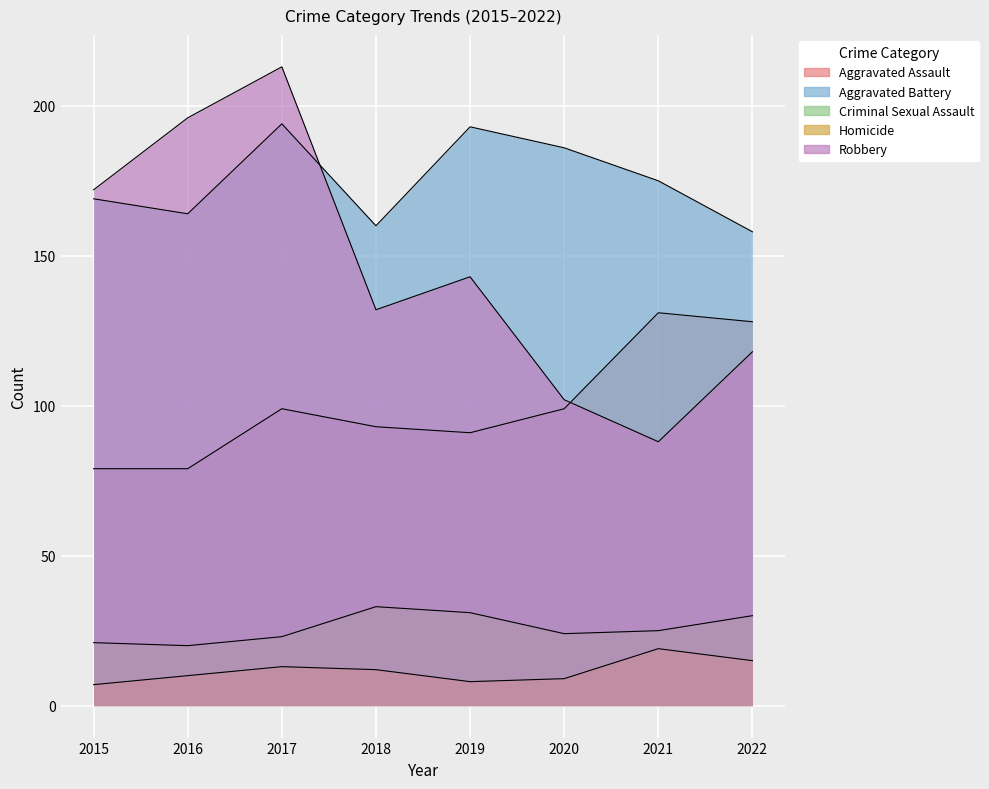

In Homicide, how many points are higher than both neighbors (excluding endpoints)?

2